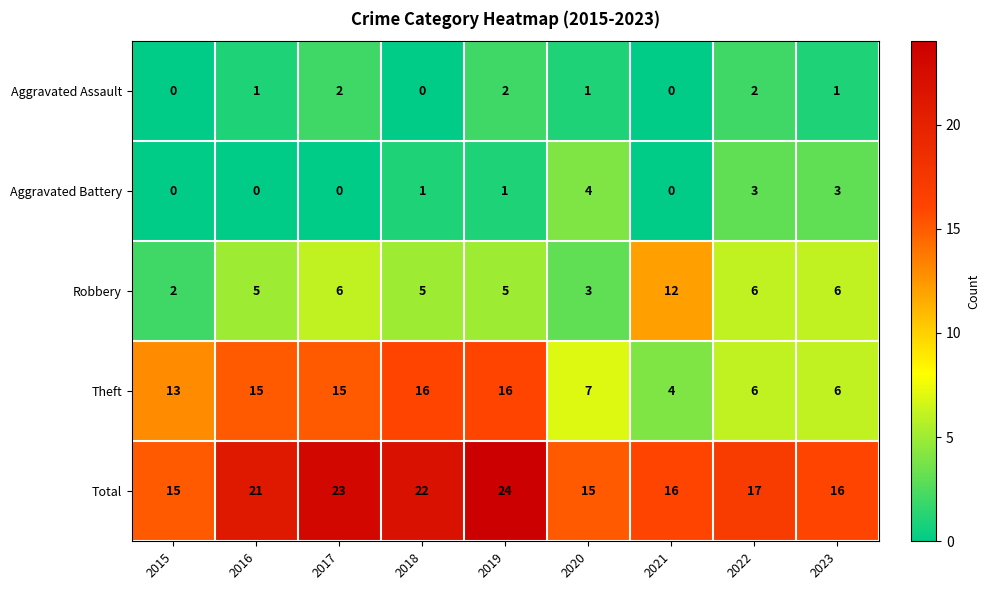

Is it true that Total equals 29 at 2023?

False